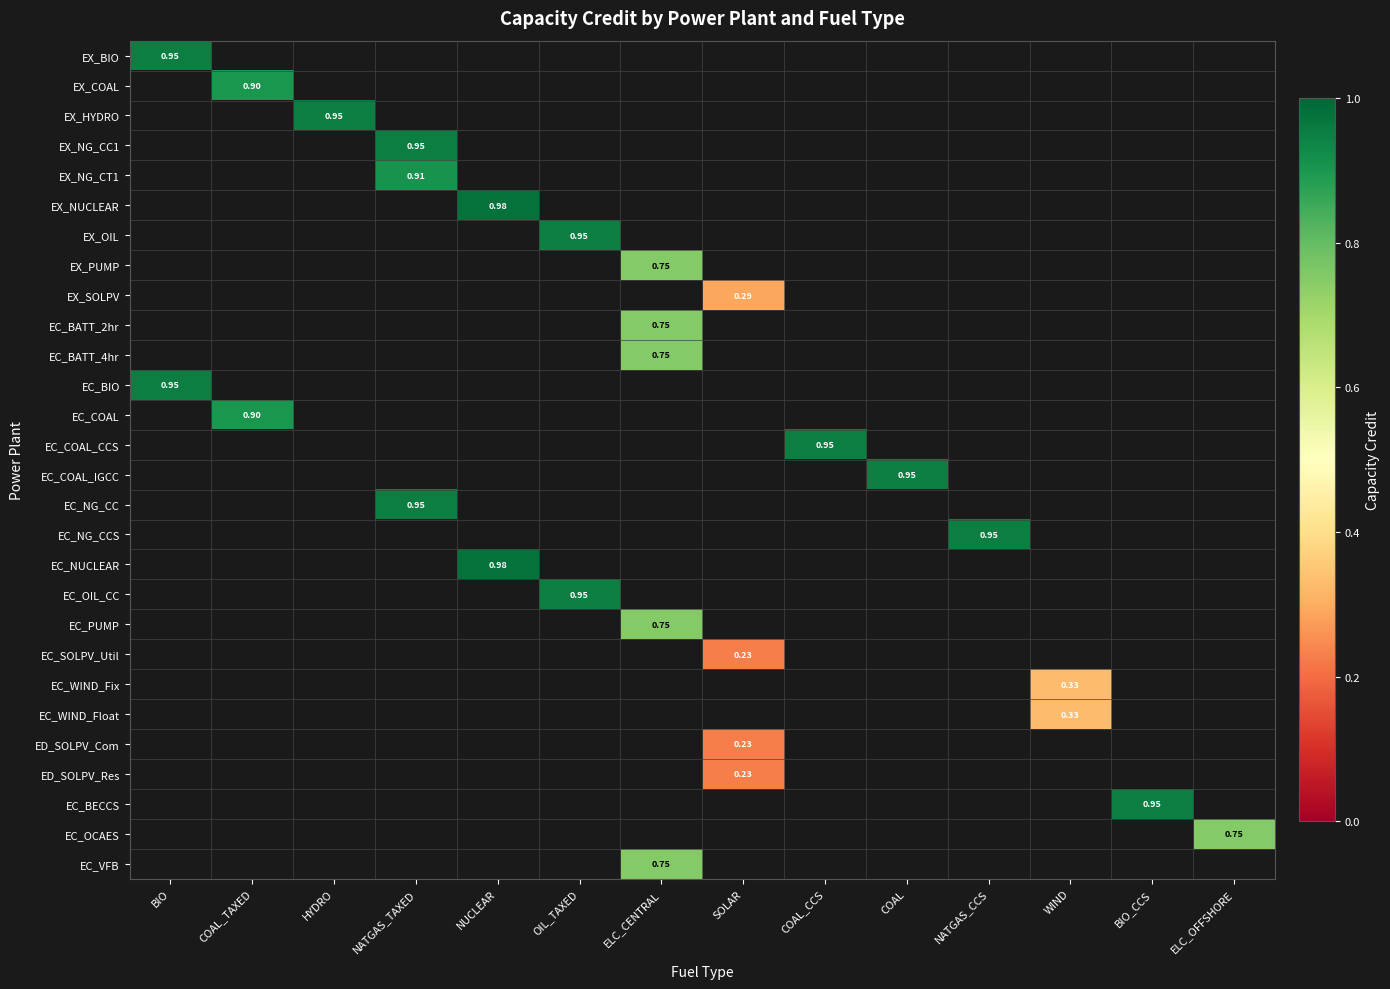

How many data points does each series have?

14